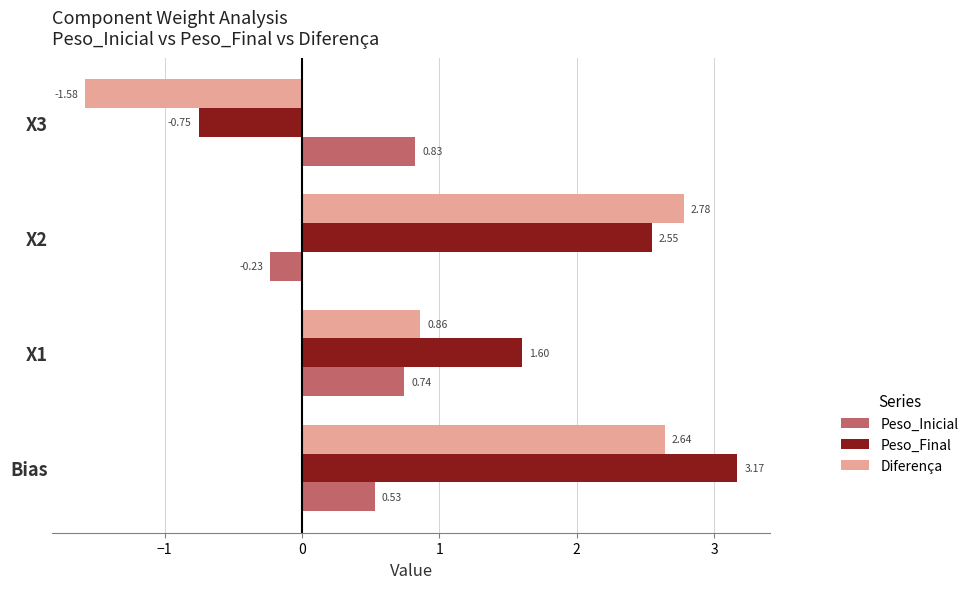

What is the difference between the maximum and minimum values in the Diferença series?

4.4